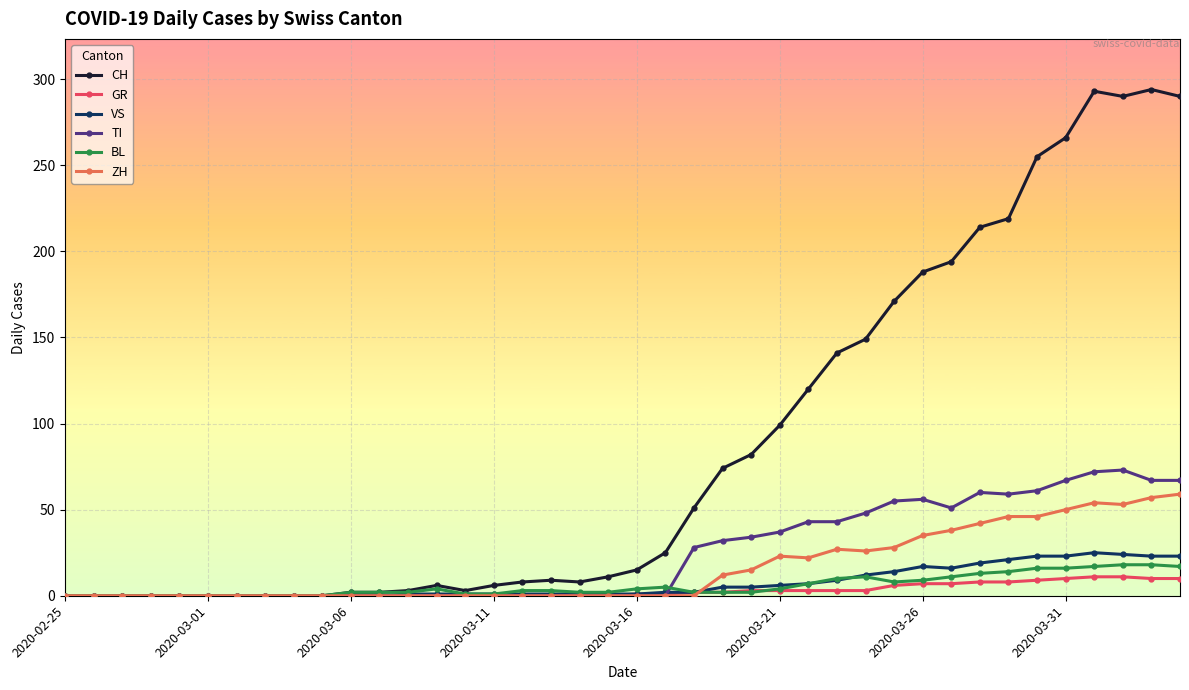

Which series has the largest total across all categories?

CH